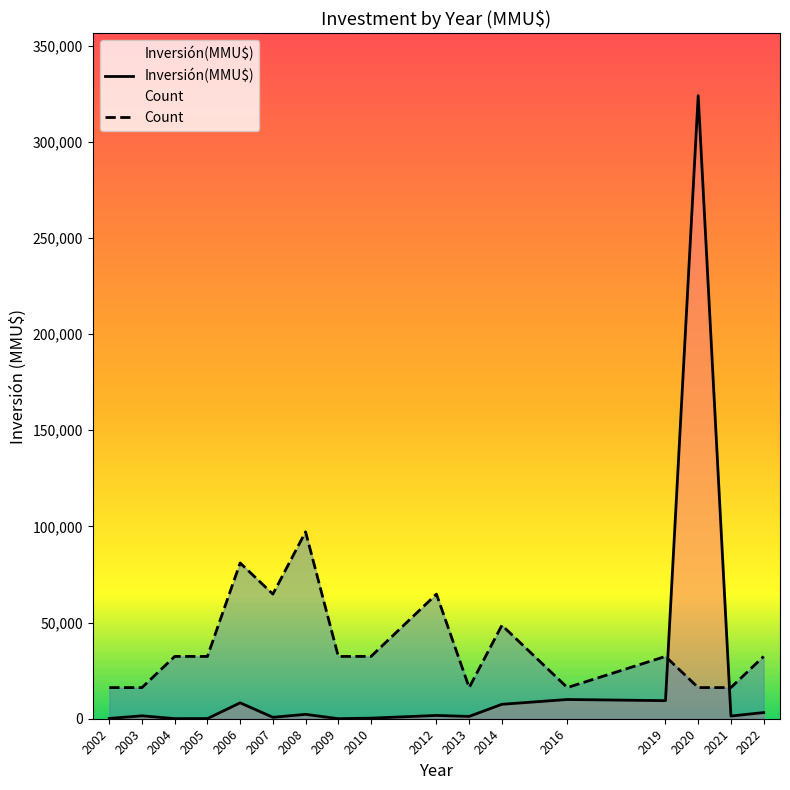

True or false: Count and Inversión(MMU$) intersect in this chart.

True